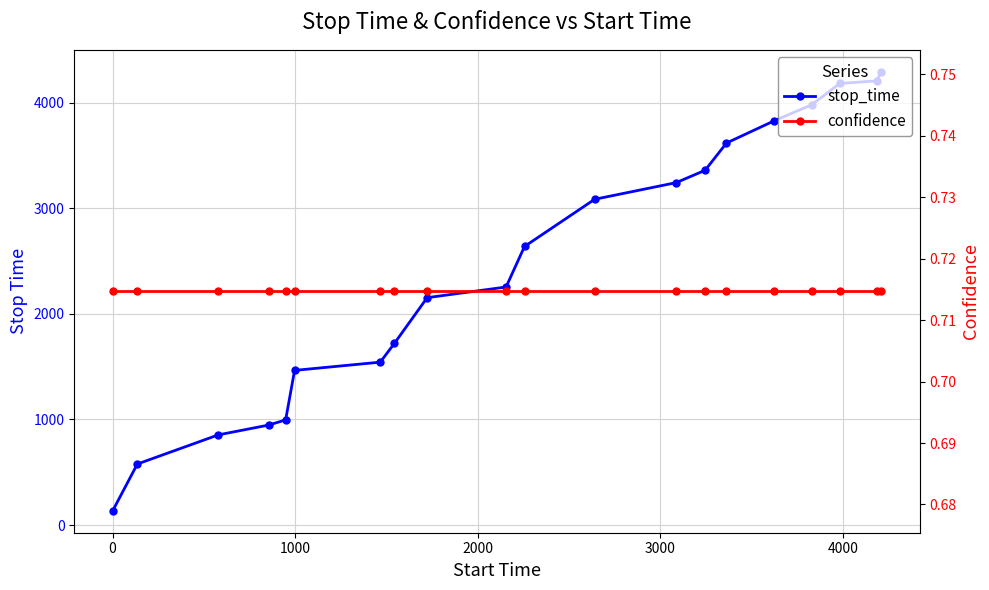

Which series has the widest spread of values?

stop_time